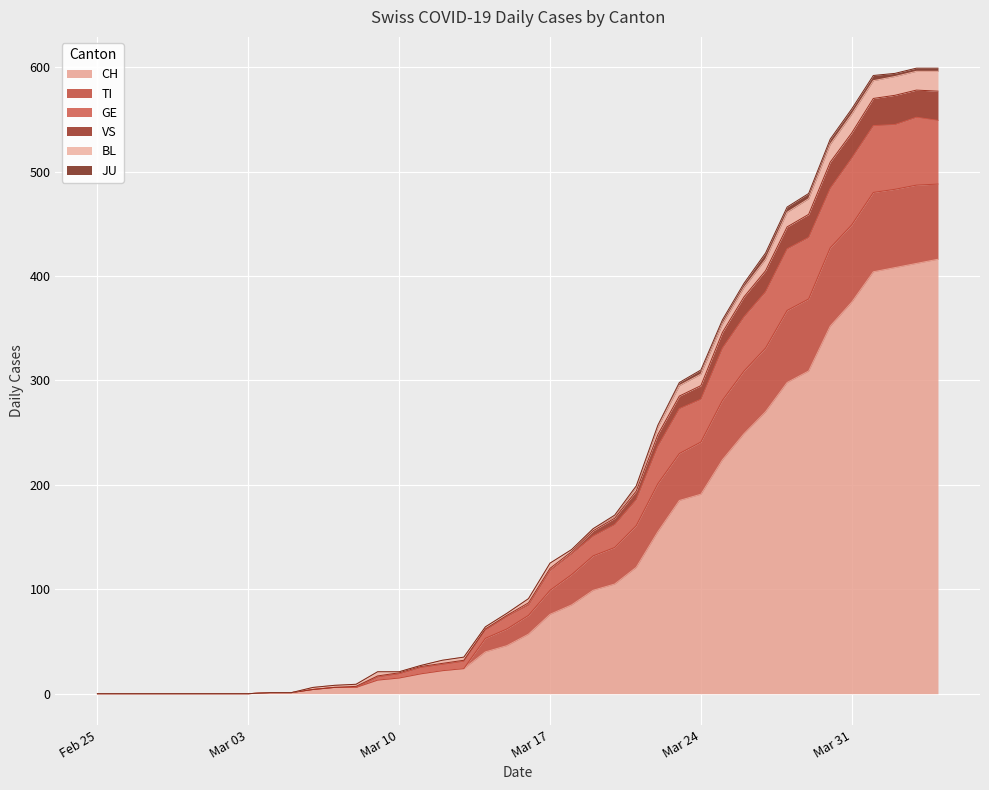

True or false: GE and CH intersect in this chart.

False